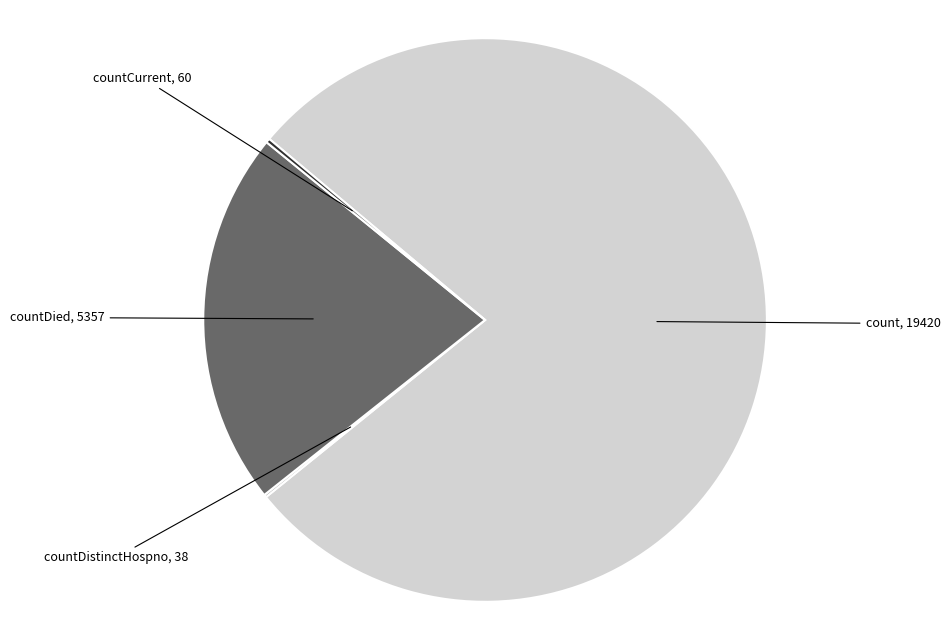

Is there a majority slice in this chart?

Yes